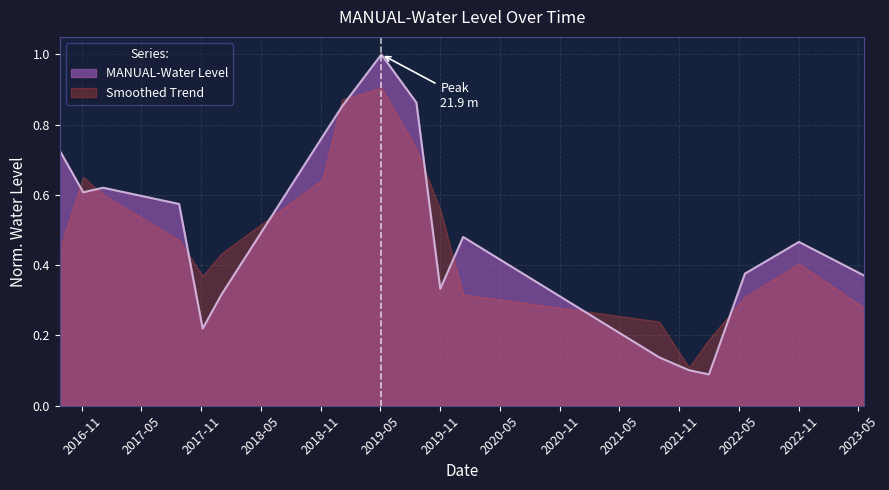

How many lines are shown in the chart?

2